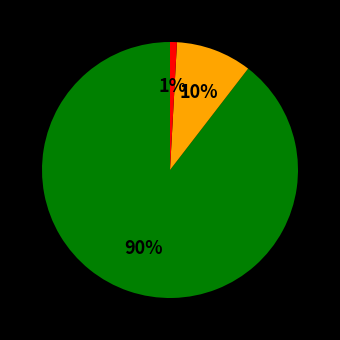

To the nearest percent, what is the average slice percentage?

33%